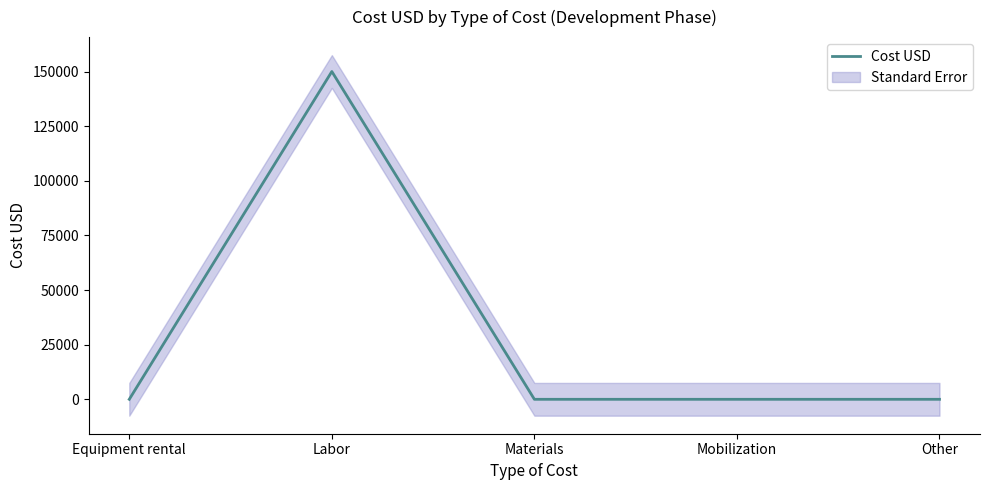

Between Materials and Labor, which is larger?

Labor